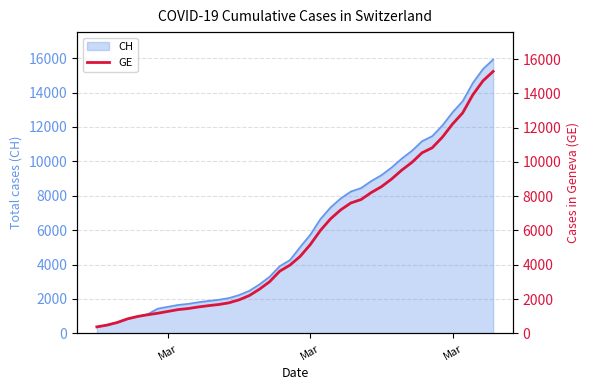

How many values exceed 4485?

19